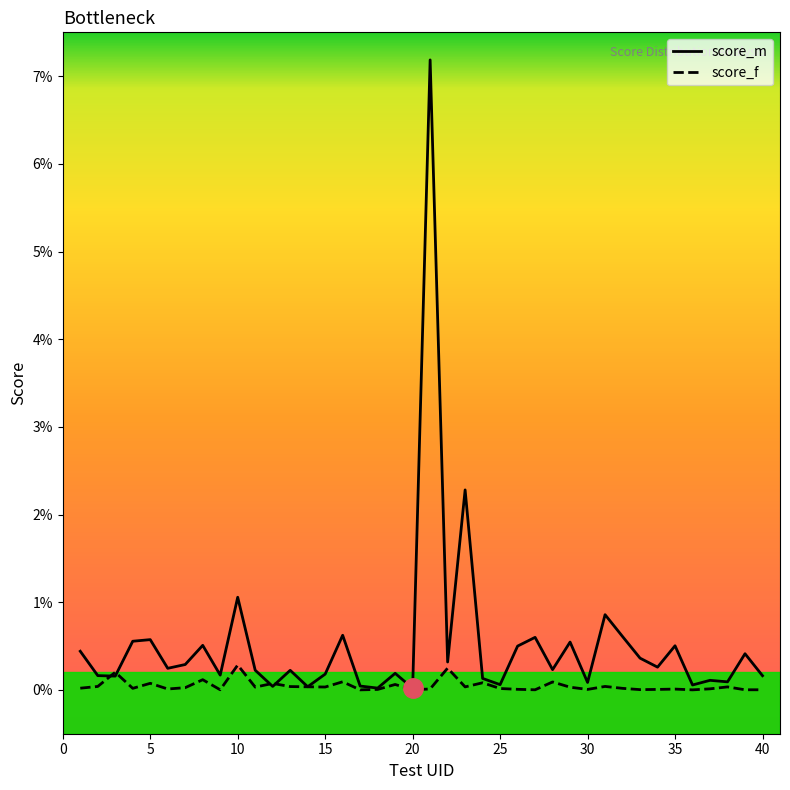

What are all the series names shown in the legend?

score_m, score_f